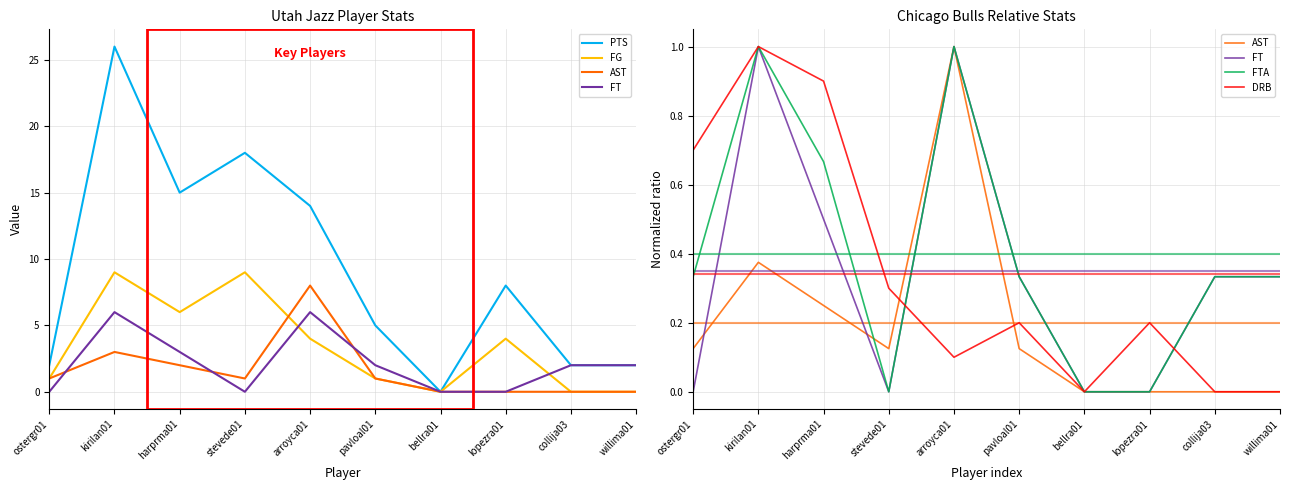

How many values in the FT series exceed 0?

6